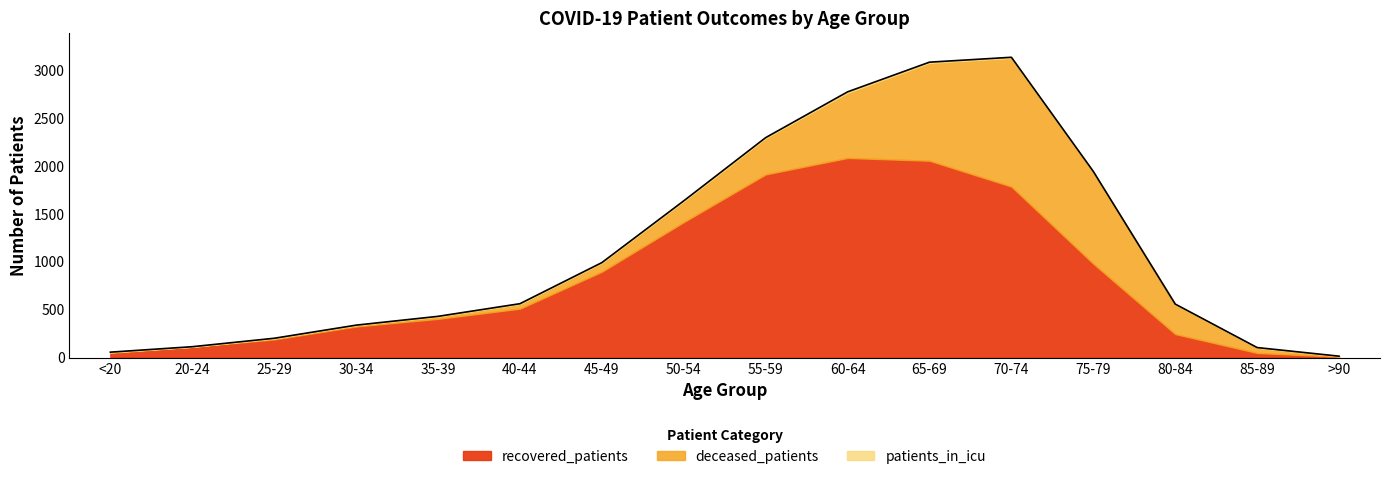

Does the chart have visible grid lines?

No